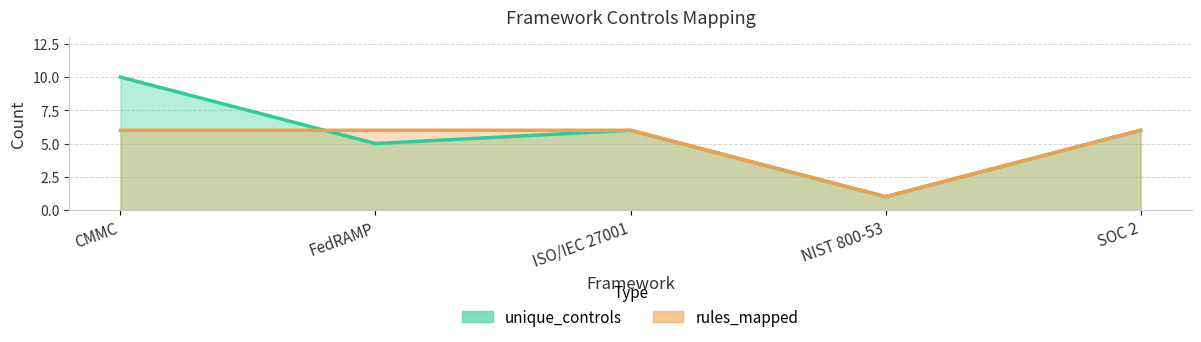

How many unique_controls values are between 5 and 6?

3